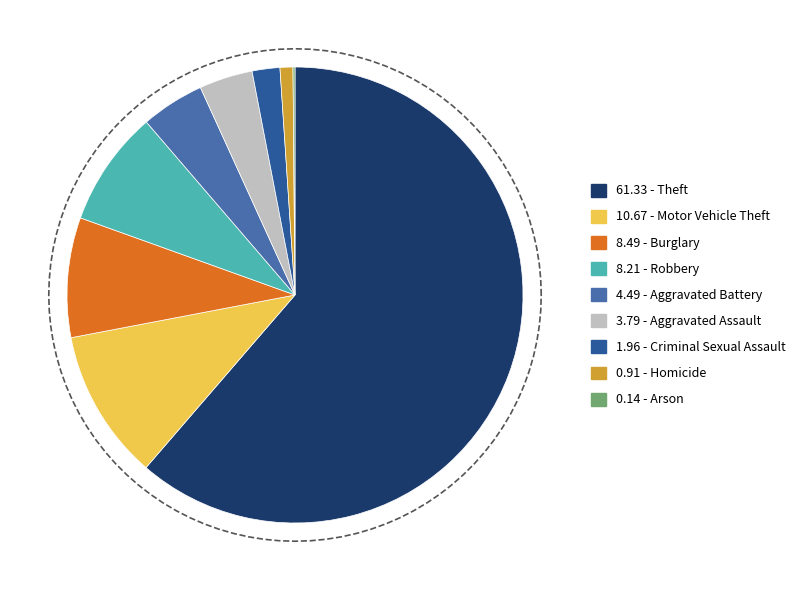

Count the number of slices in the pie.

9